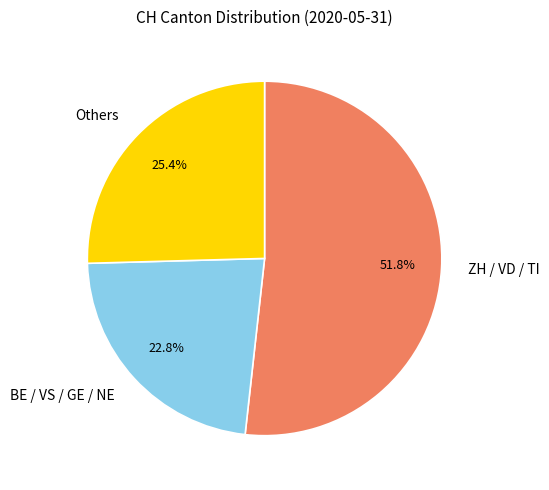

What is the total percentage of ZH / VD / TI and Others?

77.2%